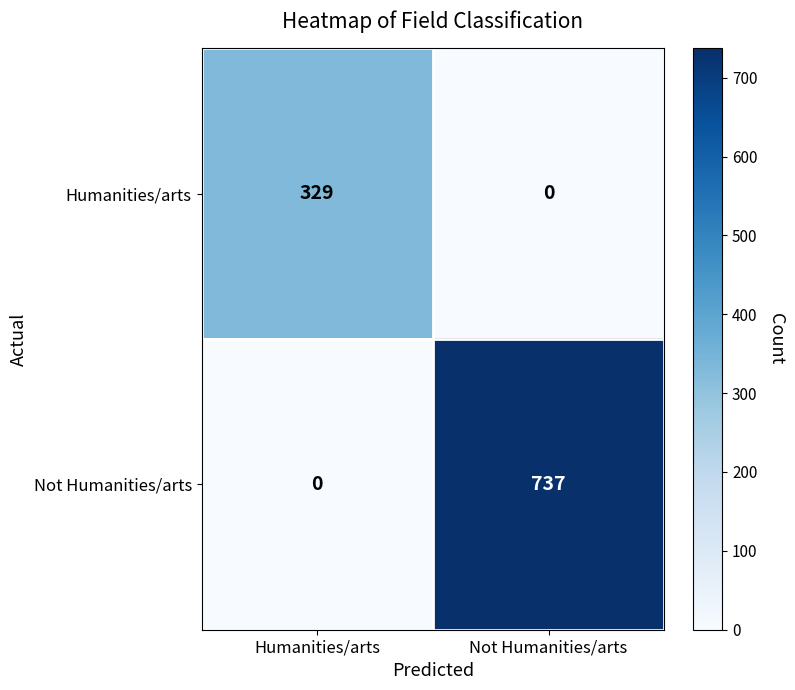

At how many categories does at least one series exceed 286?

2